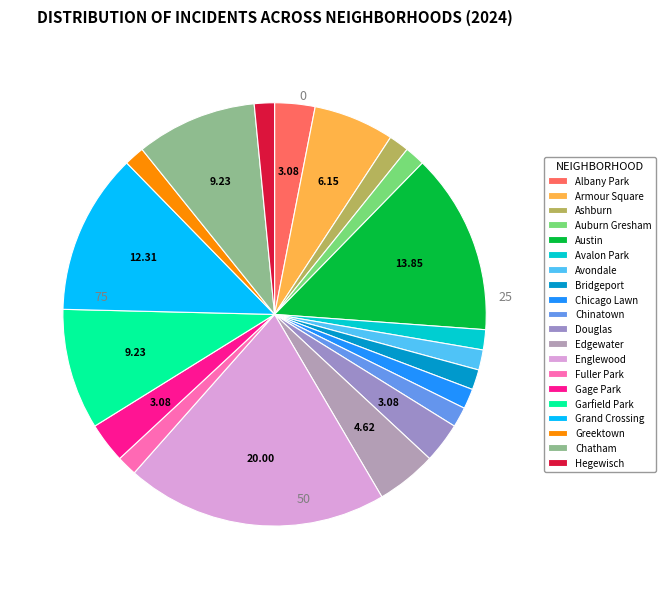

Does any single category account for the majority?

No